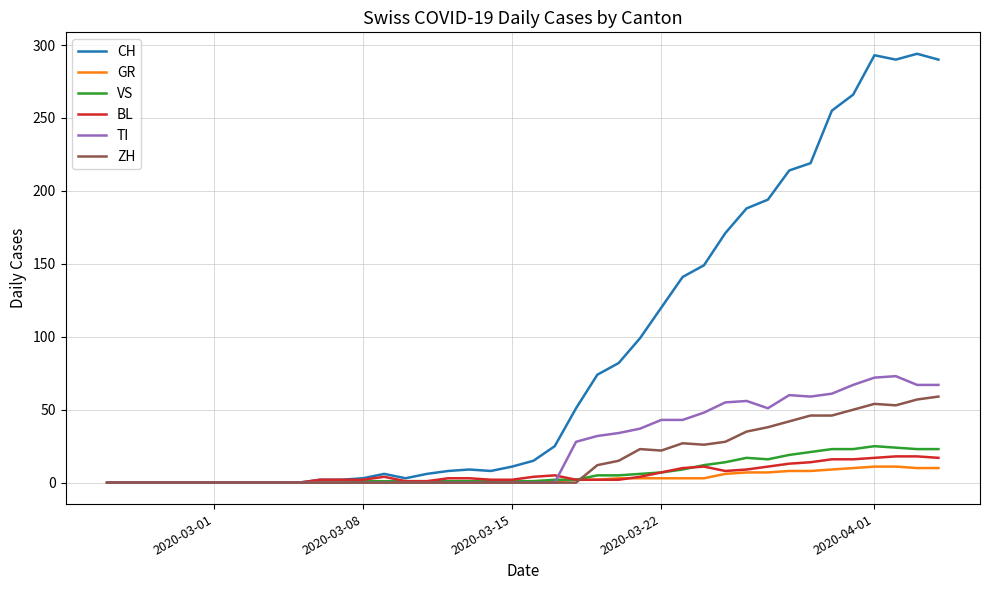

What is the highest value of the ZH series?

59